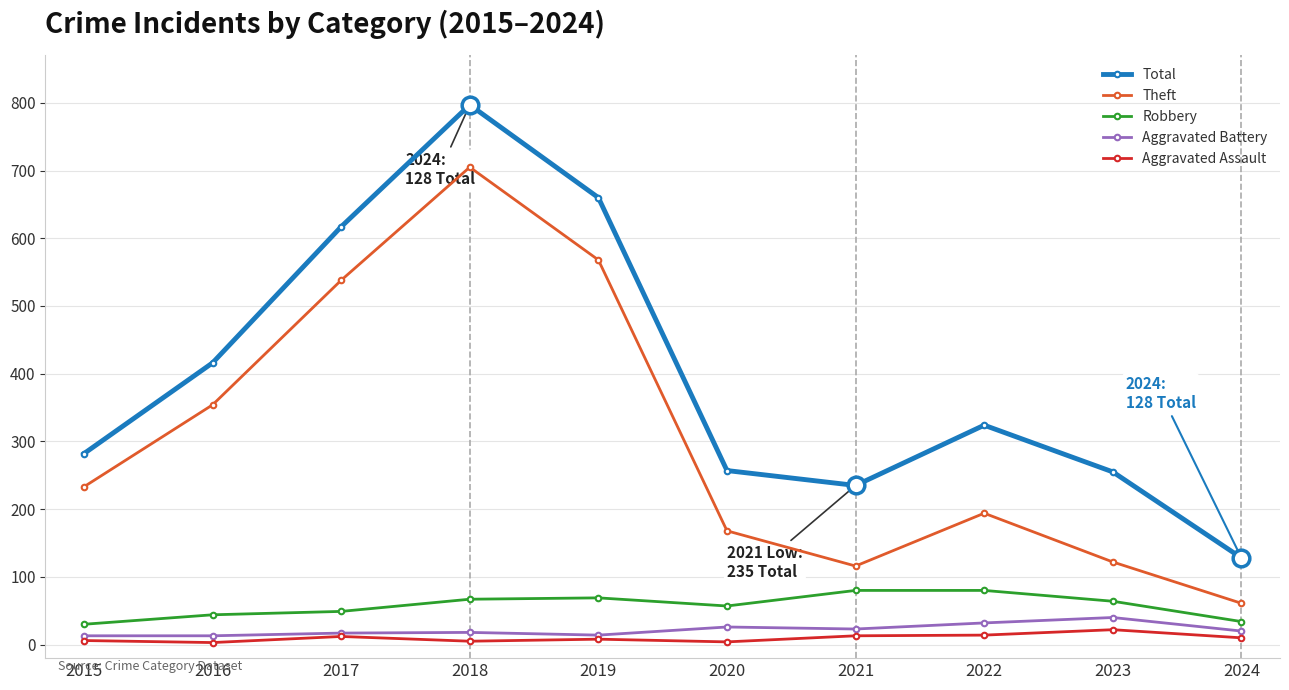

What is the sum of the Aggravated Assault values at 2020 and 2017?

16